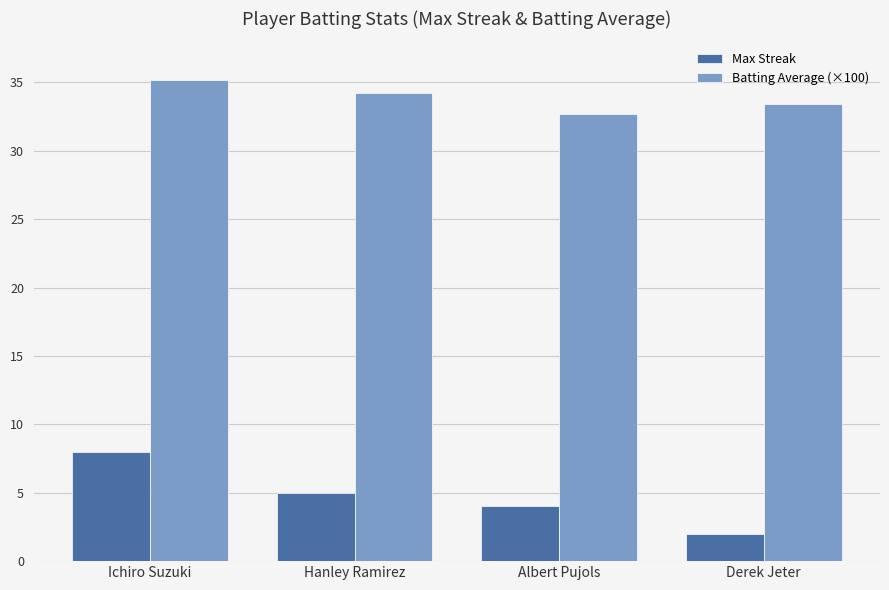

Which series has the widest spread of values?

Max Streak